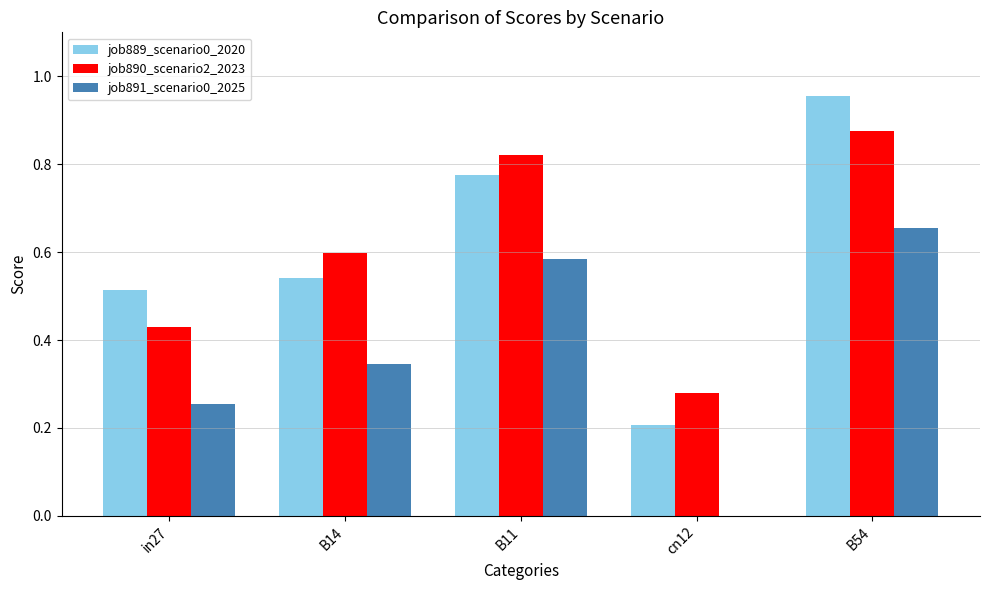

Is the value of job891_scenario0_2025 at B11 greater than the value of job889_scenario0_2020 at B54?

No